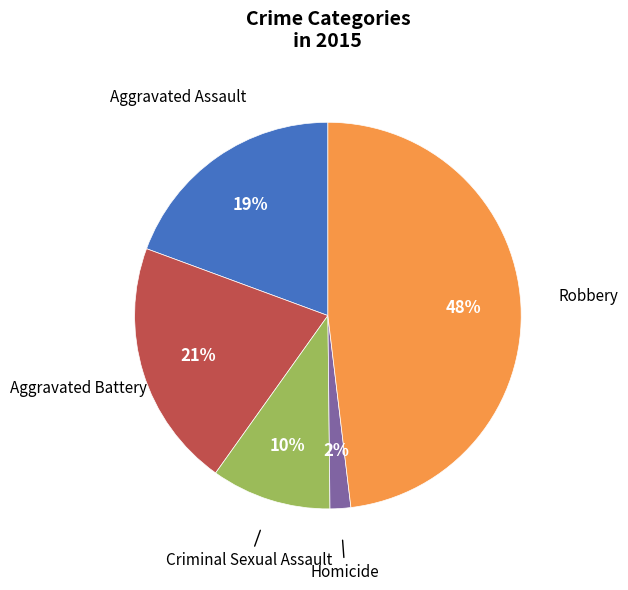

How many segments does this pie chart have?

5